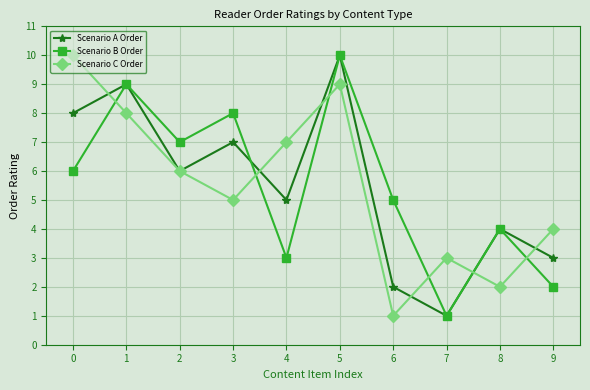

Is the value of Scenario C Order at 3 greater than the value of Scenario A Order at 0?

No